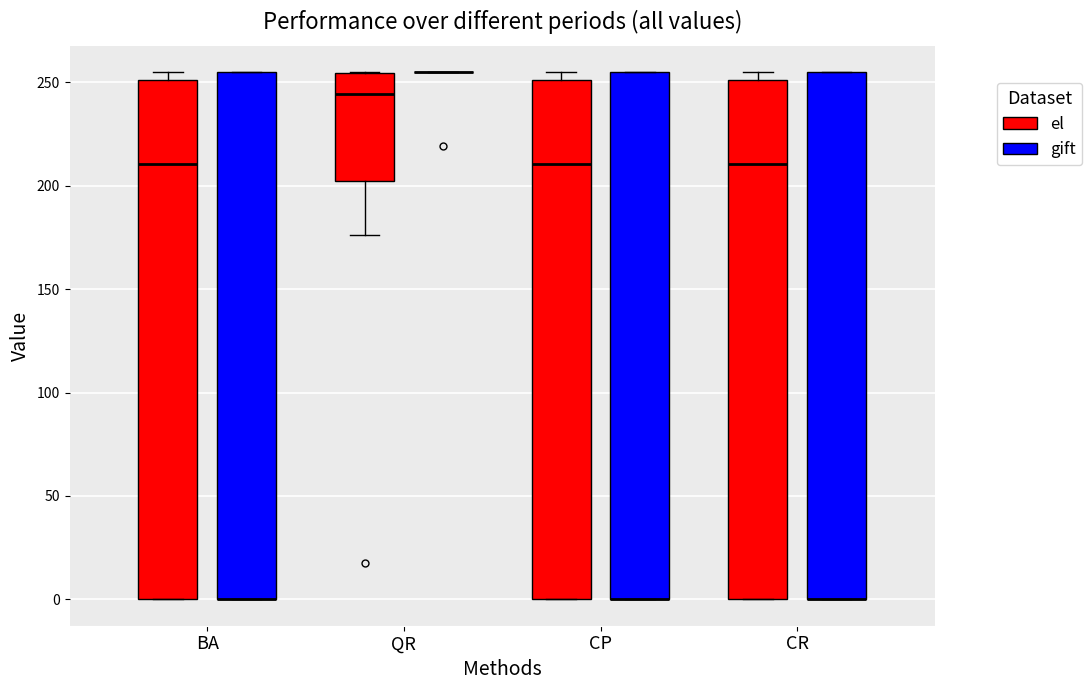

Where is the lower edge of the box for BA (gift) on the y-axis? The values are not printed on the chart, so give them approximately, as read against the axis.

0